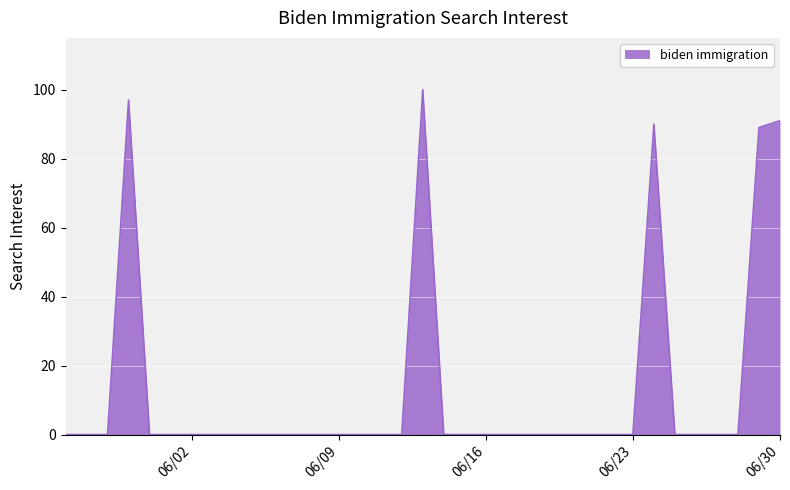

What is the greatest value displayed?

100